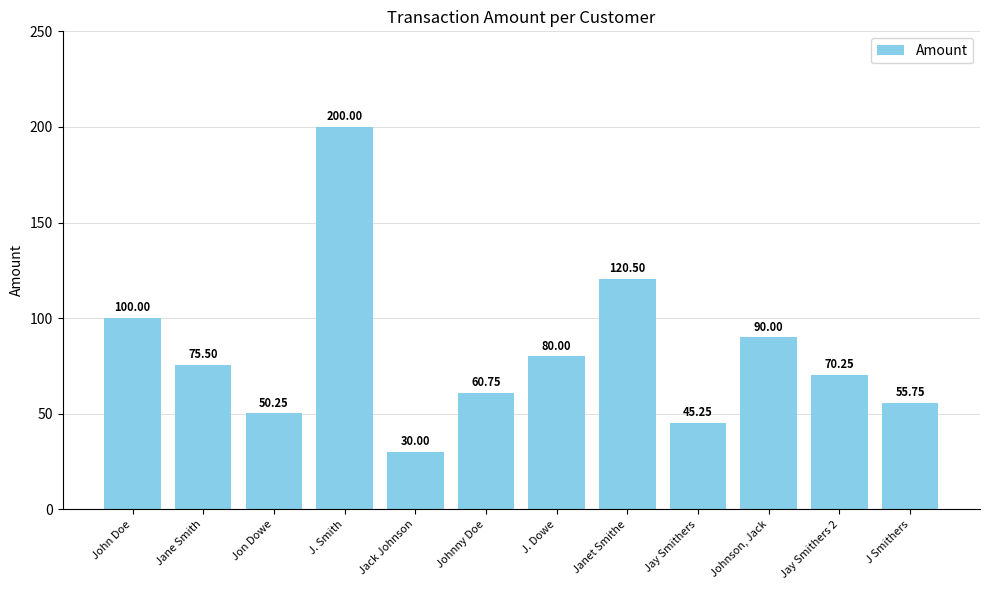

Between Jane Smith and J Smithers, which is larger?

Jane Smith